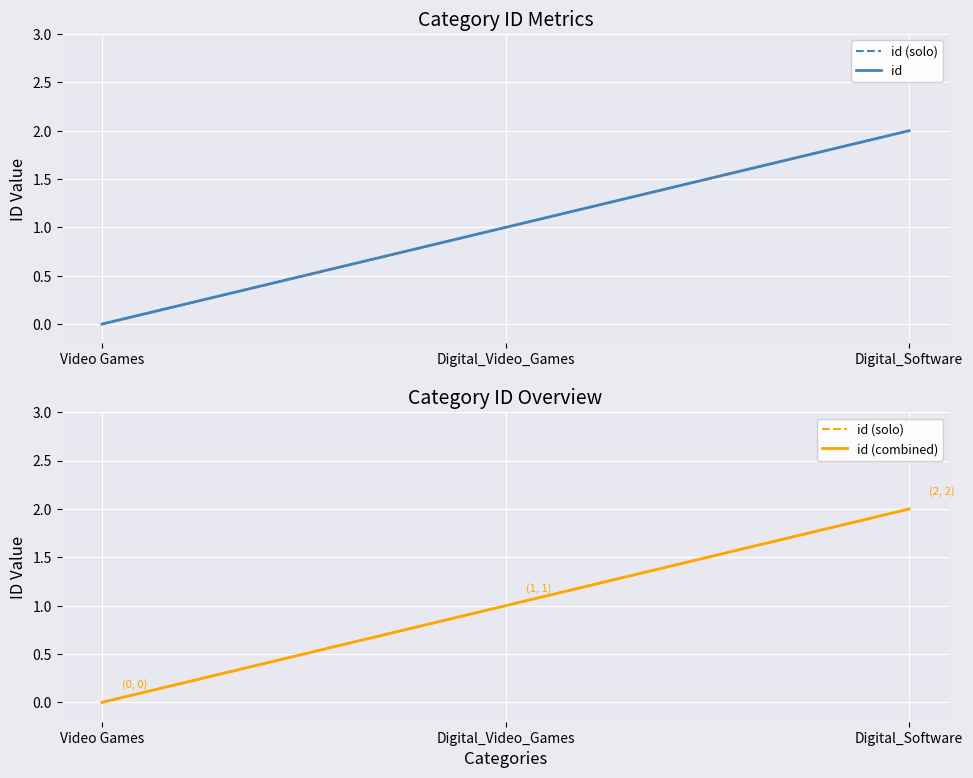

What is the average value of the id series?

1